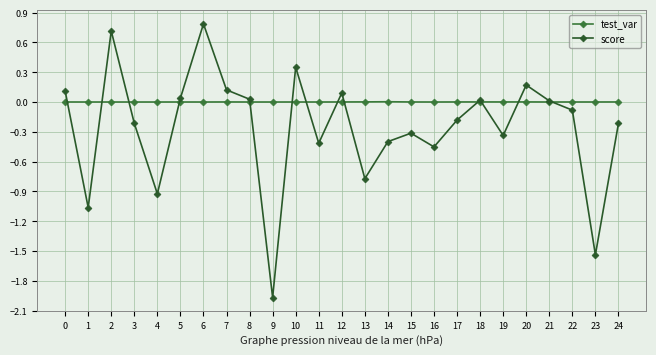

At which category is the sum across all series the highest?

6